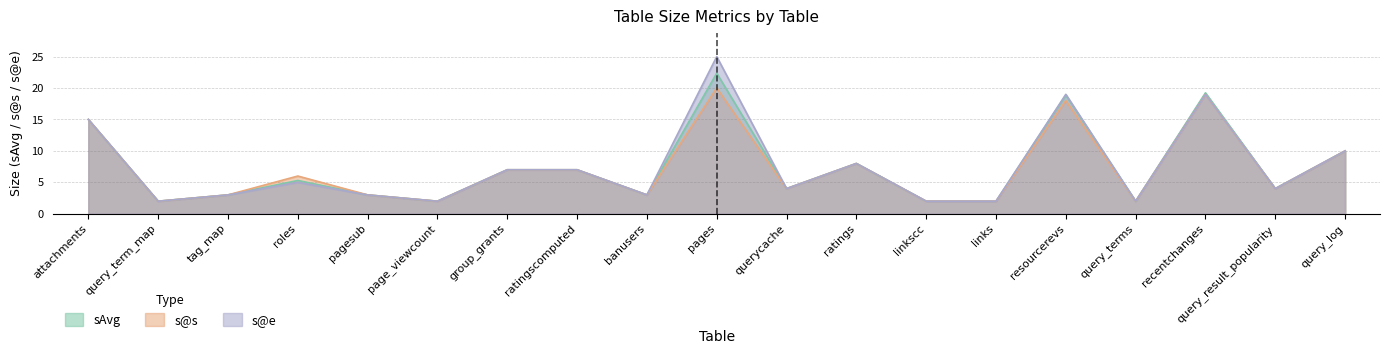

Is it true that sAvg equals 2.0 at page_viewcount?

True